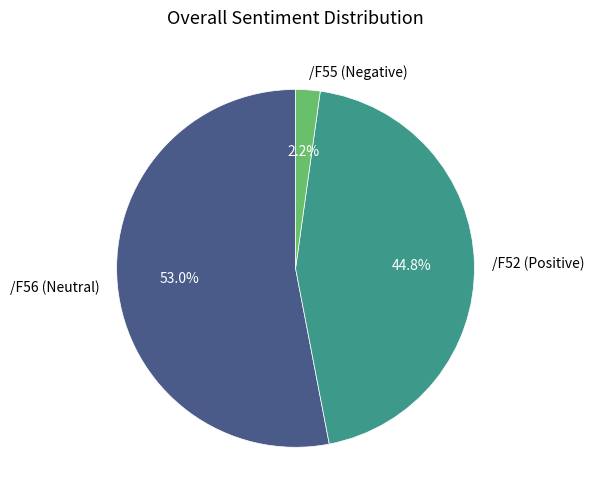

Which has a higher value, /F55 (Negative) or /F52 (Positive)?

/F52 (Positive)